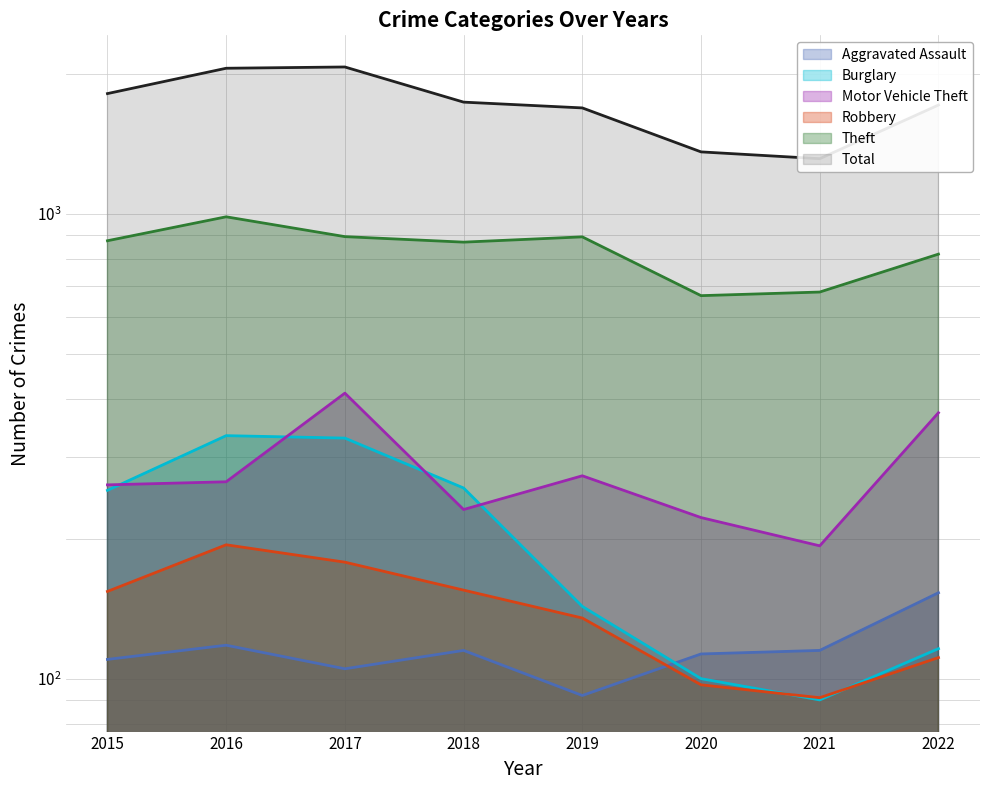

Which category has the lowest value across all series?

2021